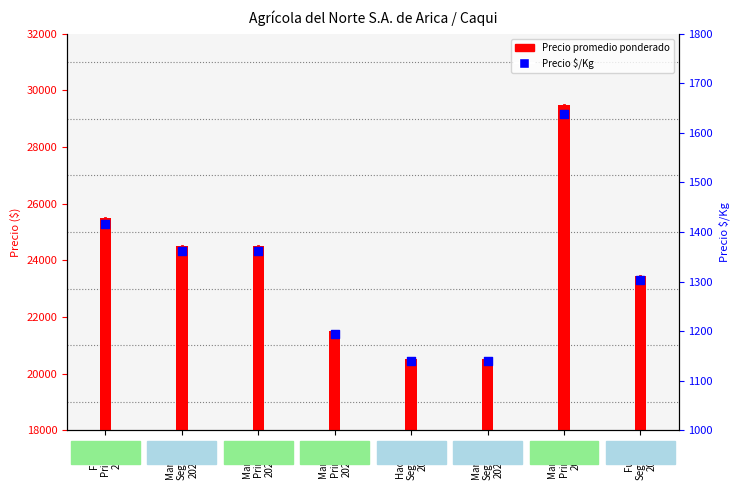

Which has a higher value, Hachiya
Segunda
2021 or Mankaki
Segunda
2021-04?

Mankaki
Segunda
2021-04